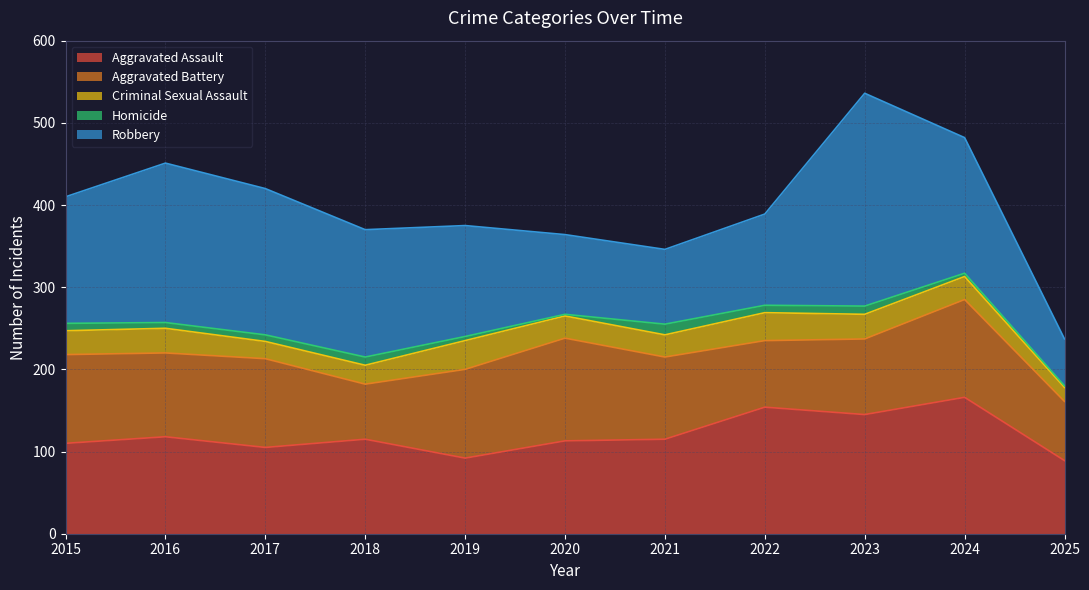

Rank the series at 2023 from lowest to highest value.

Homicide, Criminal Sexual Assault, Aggravated Battery, Aggravated Assault, Robbery